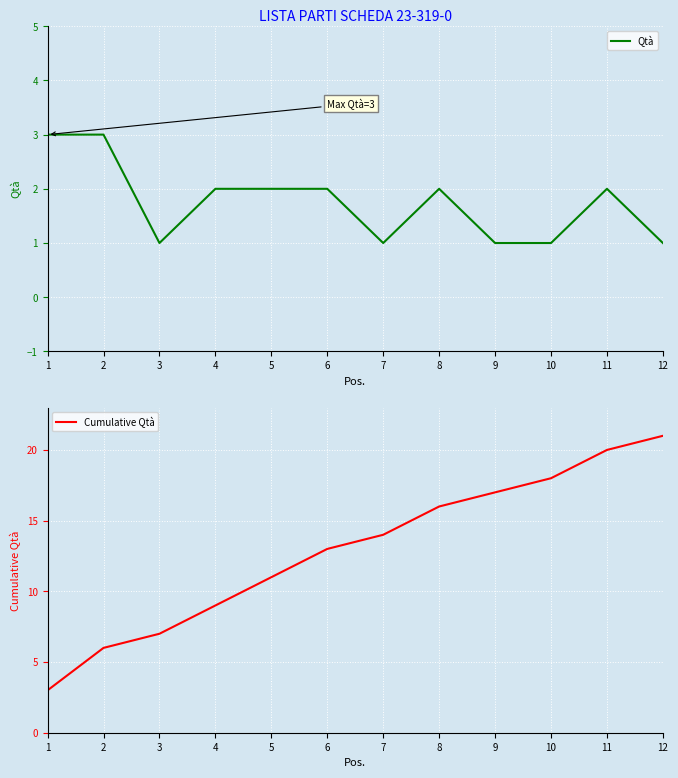

The value of Cumulative Qtà at 10 is 18. True or false?

True